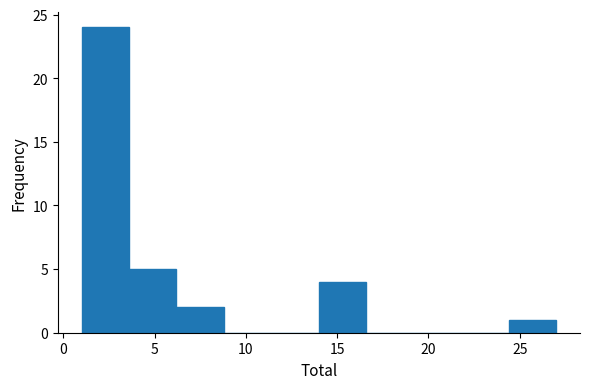

Reading left to right, transcribe this chart: for each bar, give the range it covers on the x-axis and its height. Neither the bar edges nor the heights are printed on the chart, so give them approximately, as read against the axes.

1.0 to 3.6: 24
3.6 to 6.2: 5
6.2 to 8.8: 2
8.8 to 11.4: 0
11.4 to 14.0: 0
14.0 to 16.6: 4
16.6 to 19.2: 0
19.2 to 21.8: 0
21.8 to 24.4: 0
24.4 to 27.0: 1